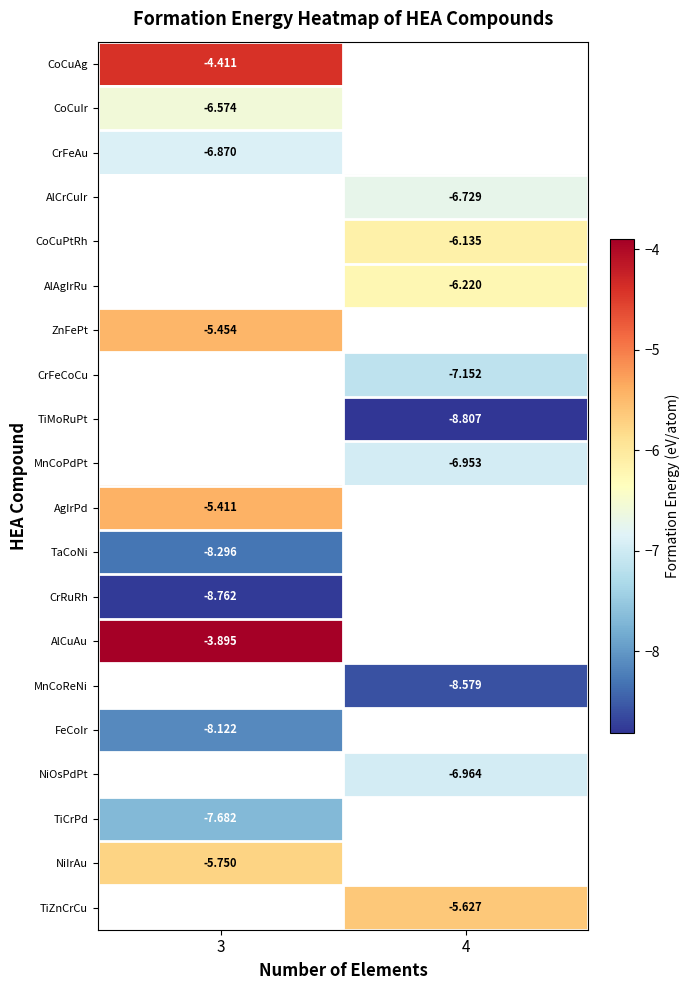

Which has a higher value, 3 or 4?

4